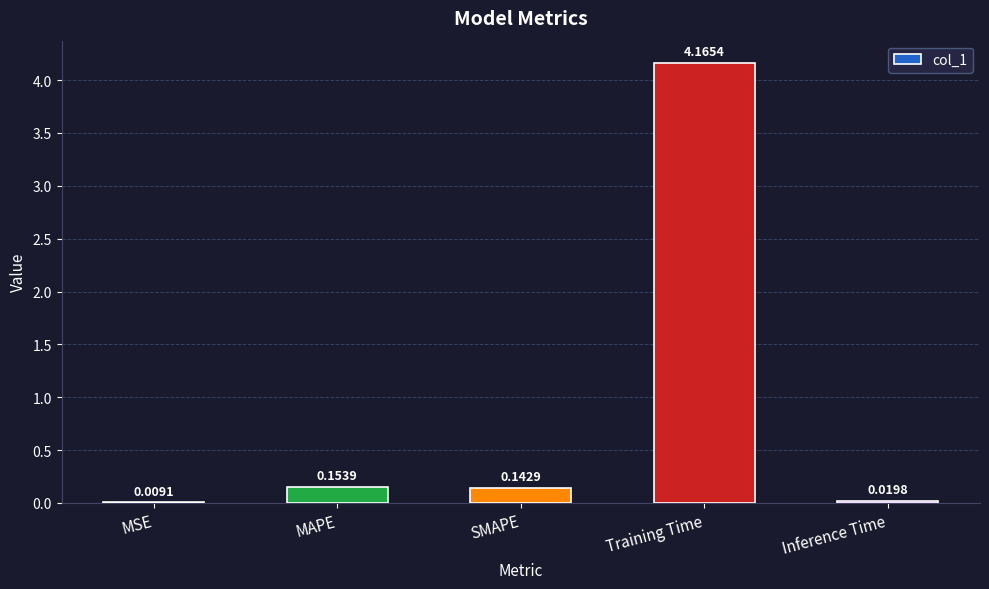

At which category does the chart reach its peak across all series?

Training Time